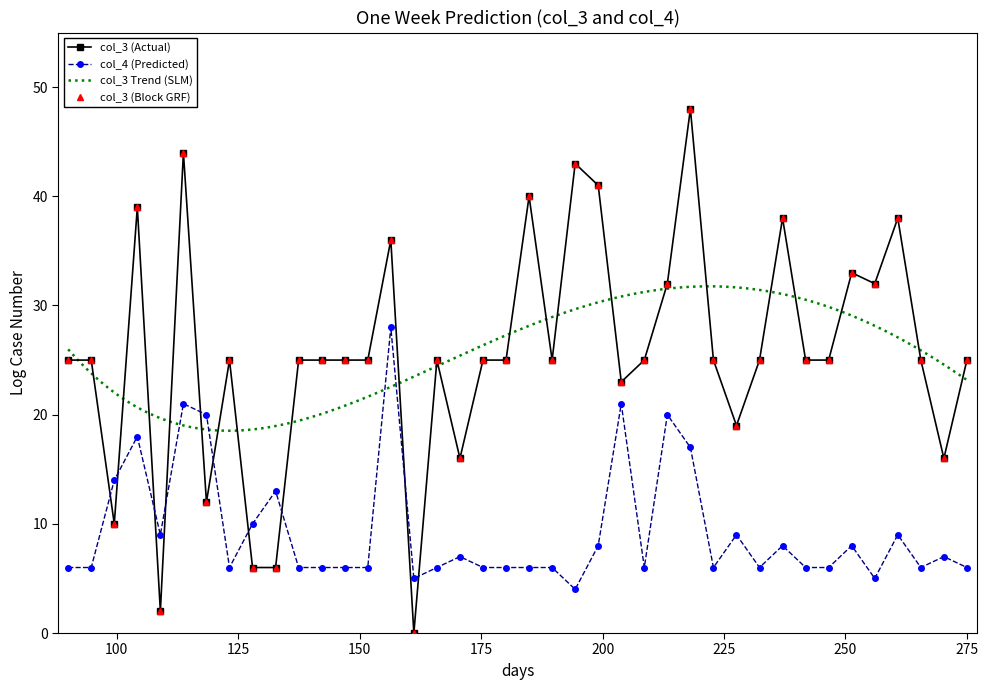

How many data points does each series have?

40